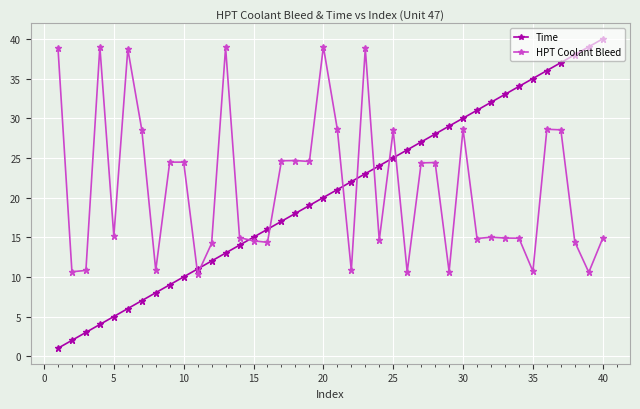

Which series ends up on top after the final intersection of HPT Coolant Bleed and Time?

Time